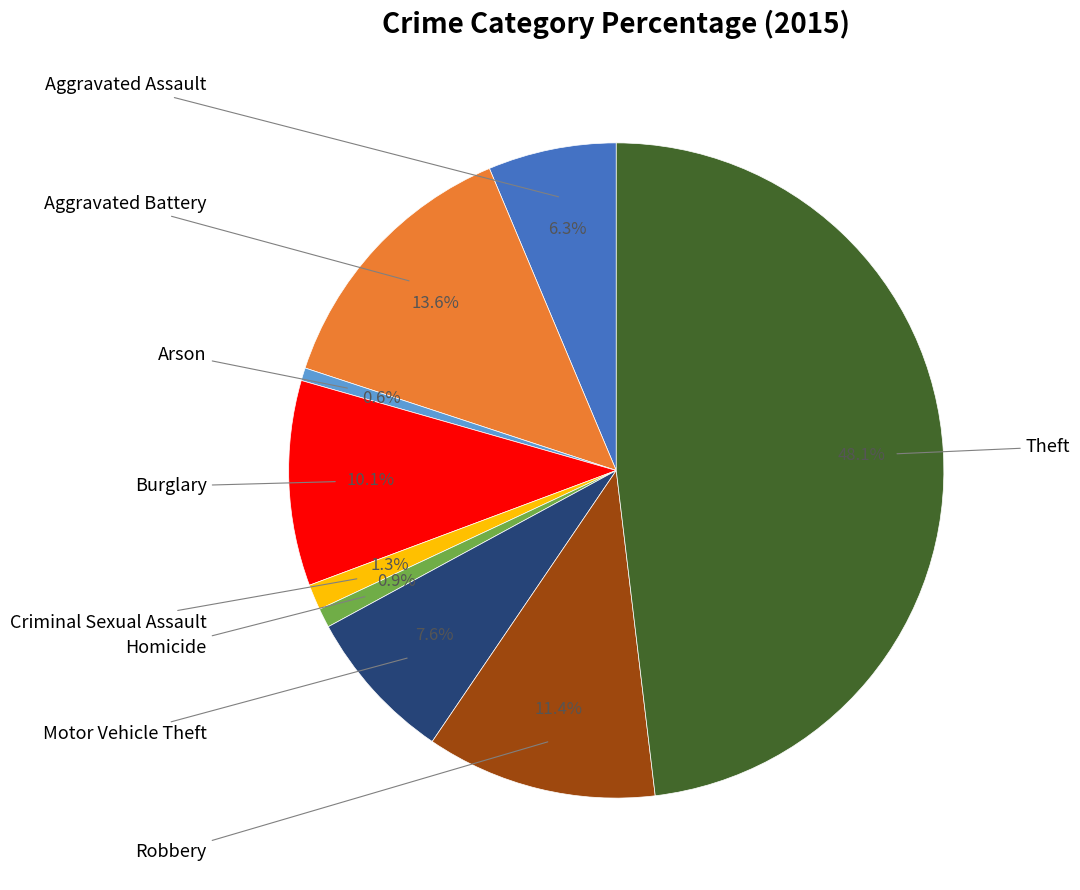

Does any single category account for the majority?

No